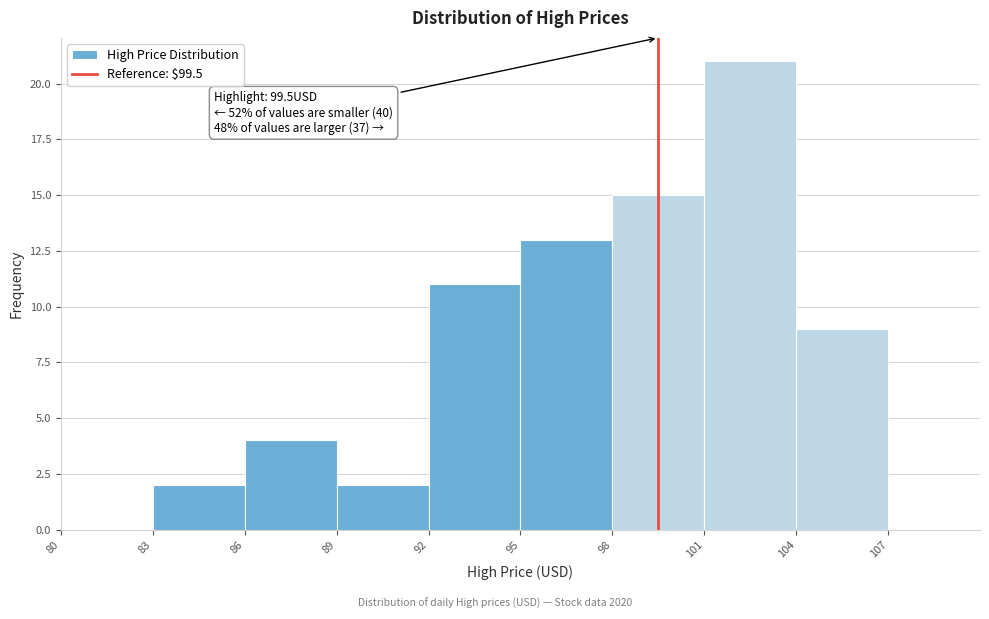

Which range on the x-axis has the tallest bar?

101 to 104